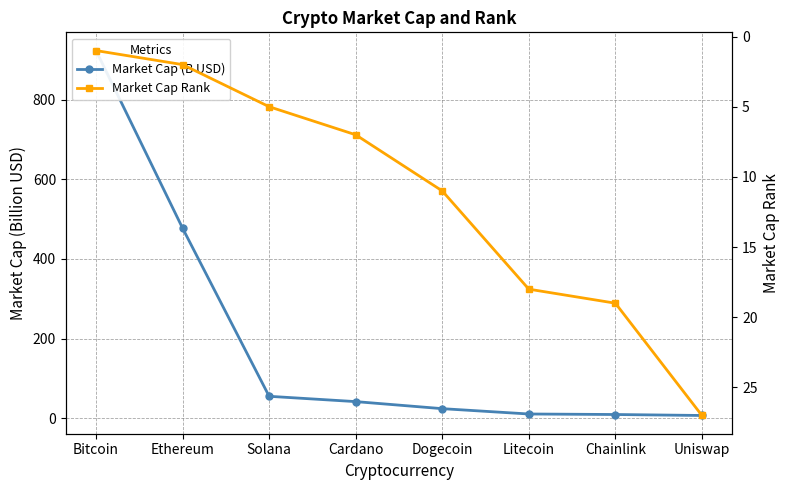

What is the value of the Market Cap (B USD) point at the 1st from the left?

923.4